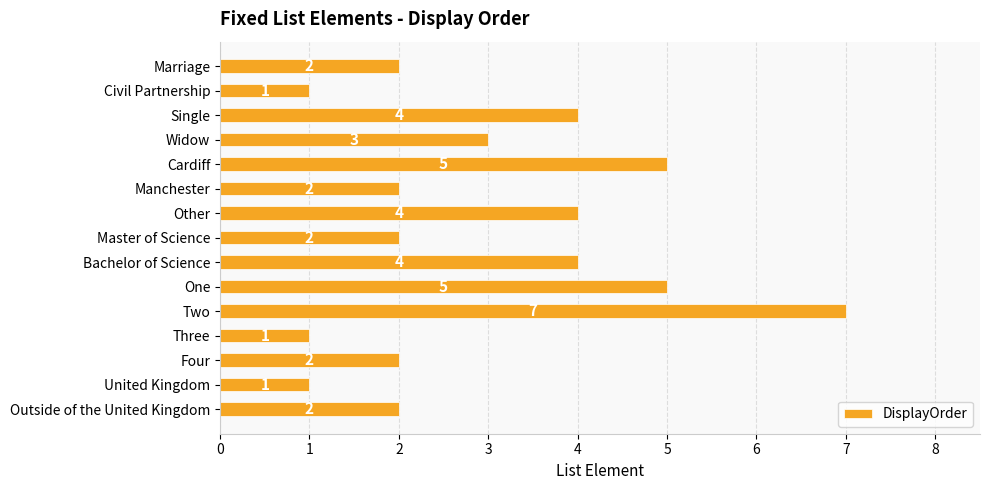

How many data points does each series have?

15